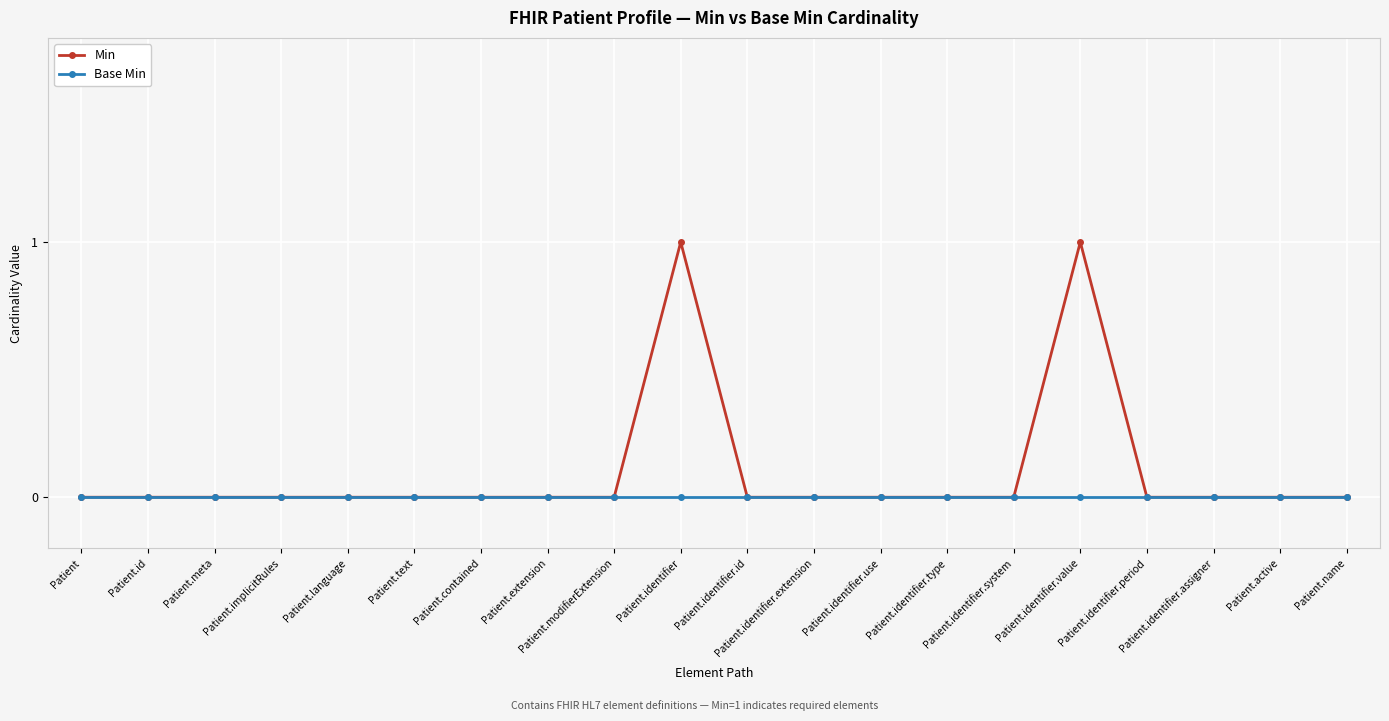

What position from the left is Patient.identifier.assigner?

18